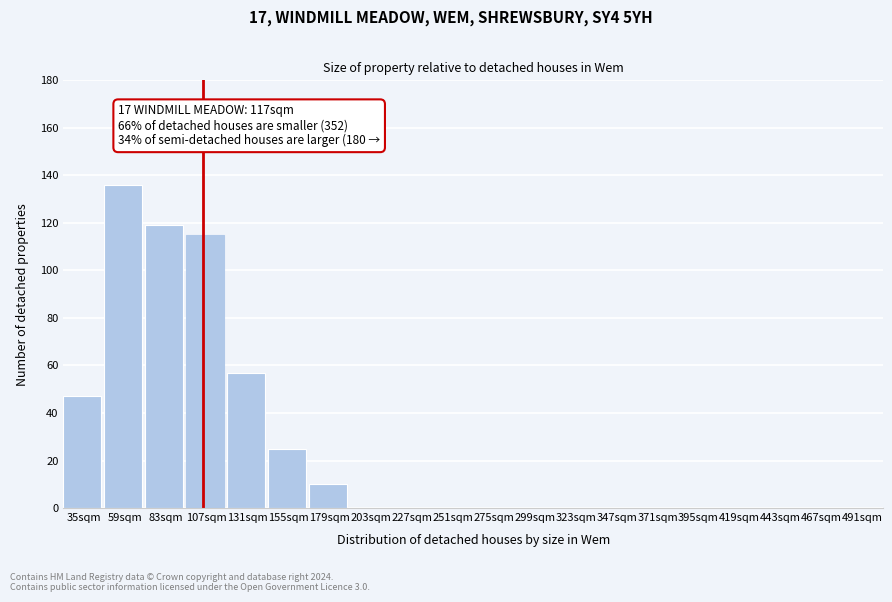

Reading right to left, list all the values displayed in this chart.

491sqm=0	467sqm=0	443sqm=0	419sqm=0	395sqm=0	371sqm=0	347sqm=0	323sqm=0	299sqm=0	275sqm=0	251sqm=0	227sqm=0	203sqm=0	179sqm=10	155sqm=25	131sqm=57	107sqm=115	83sqm=119	59sqm=136	35sqm=47